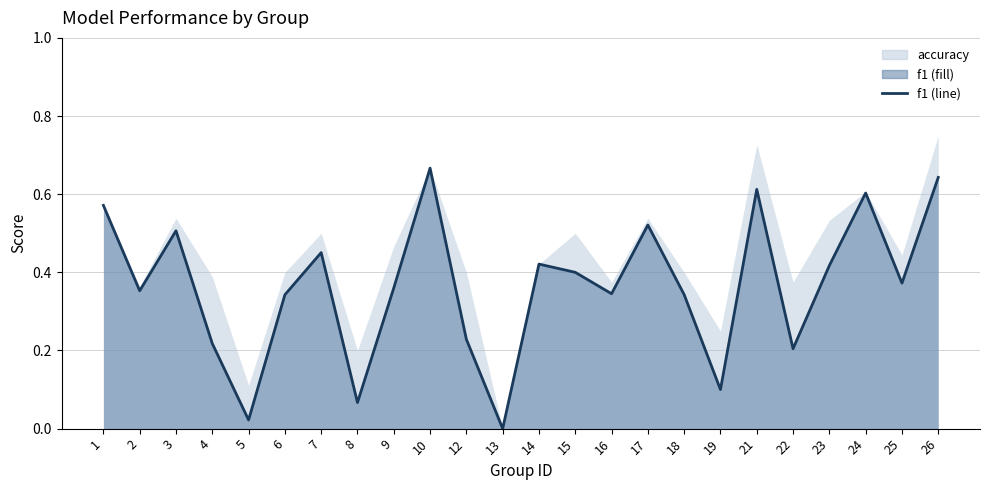

The chart shows a value of 0.5 at 7. True or false?

True